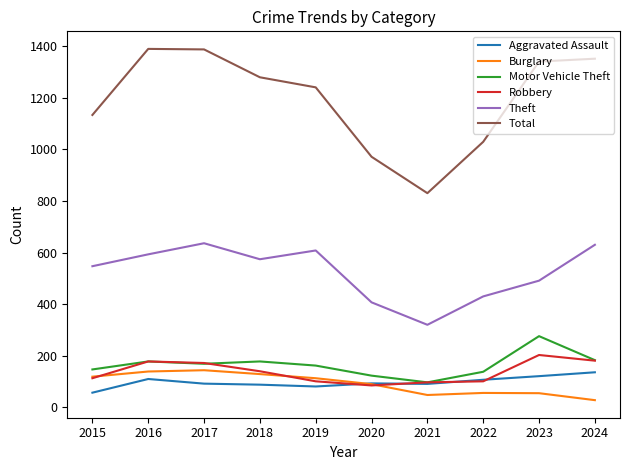

The value of Theft at 2022 is 430. True or false?

True